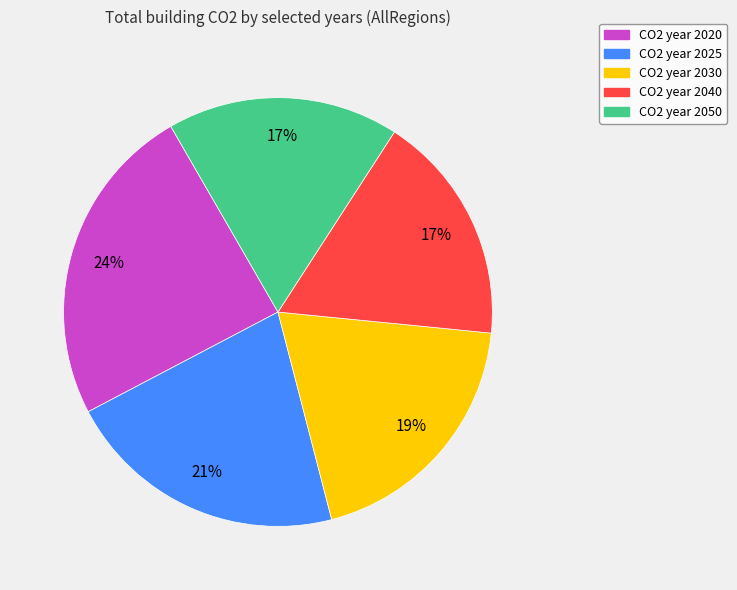

To the nearest percent, what is the average slice percentage?

20%